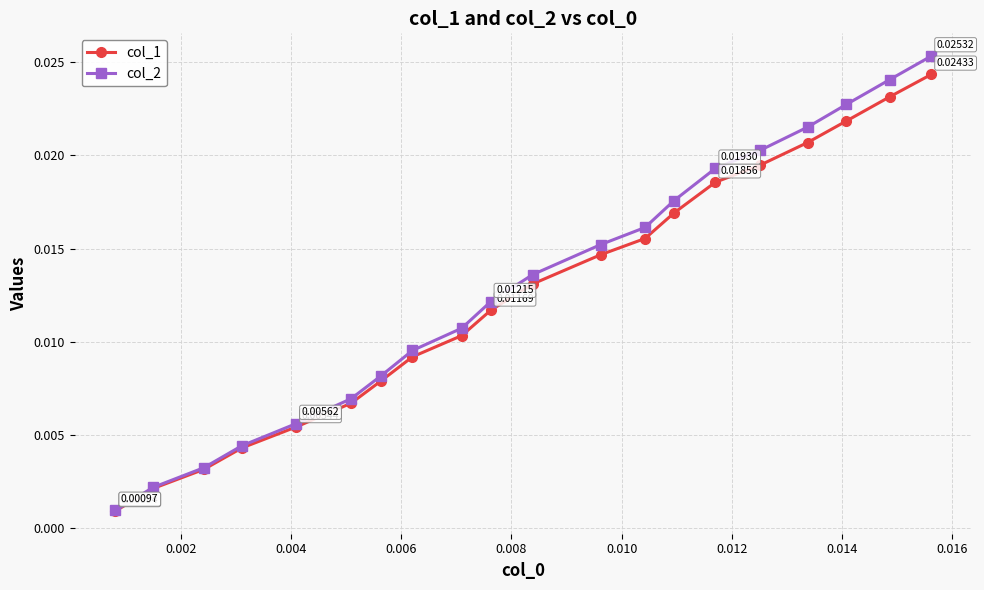

True or false: col_1 has more than 0 interior local peaks.

False